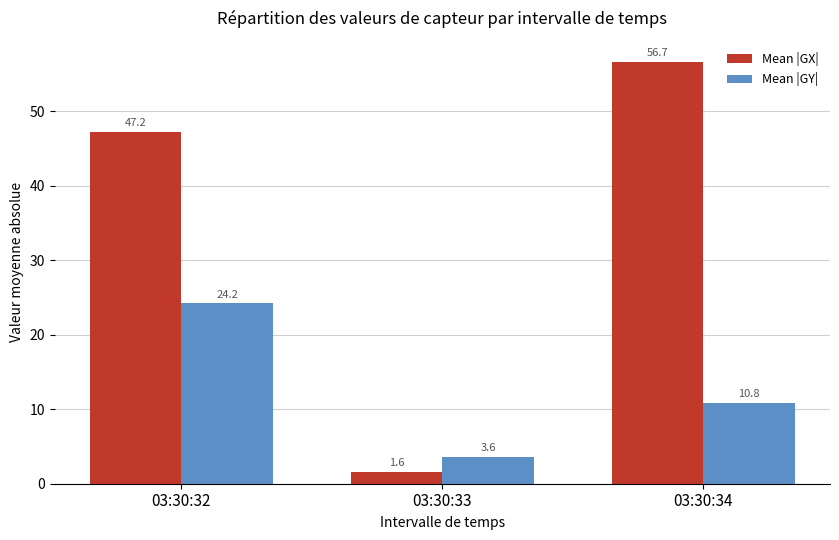

Reading left to right, extract all data points from this chart.

Mean |GX|: 47.2	1.6	56.7
Mean |GY|: 24.2	3.6	10.8